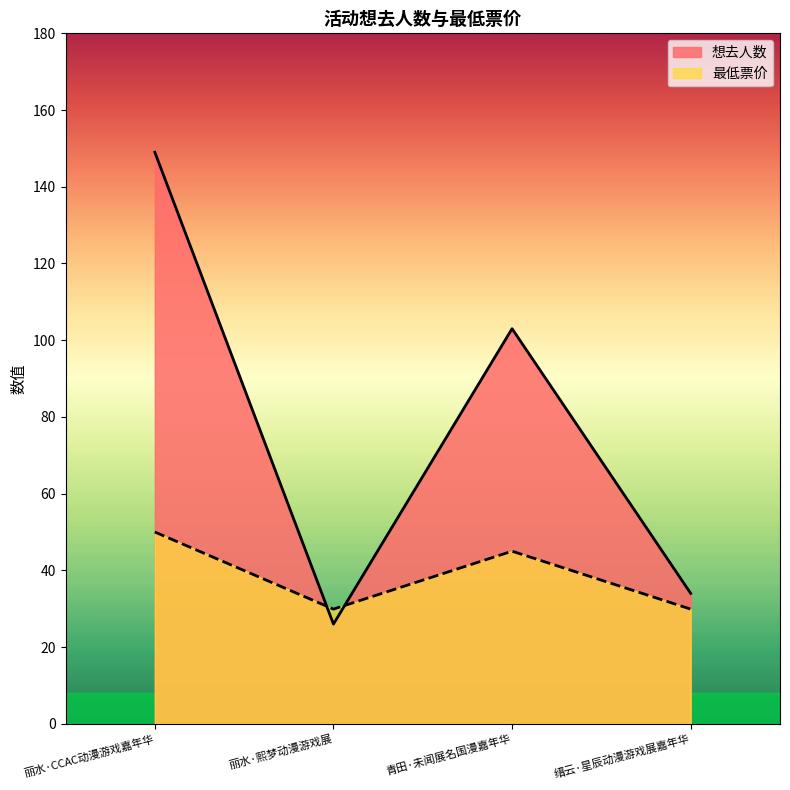

At how many categories does at least one series exceed 35?

2